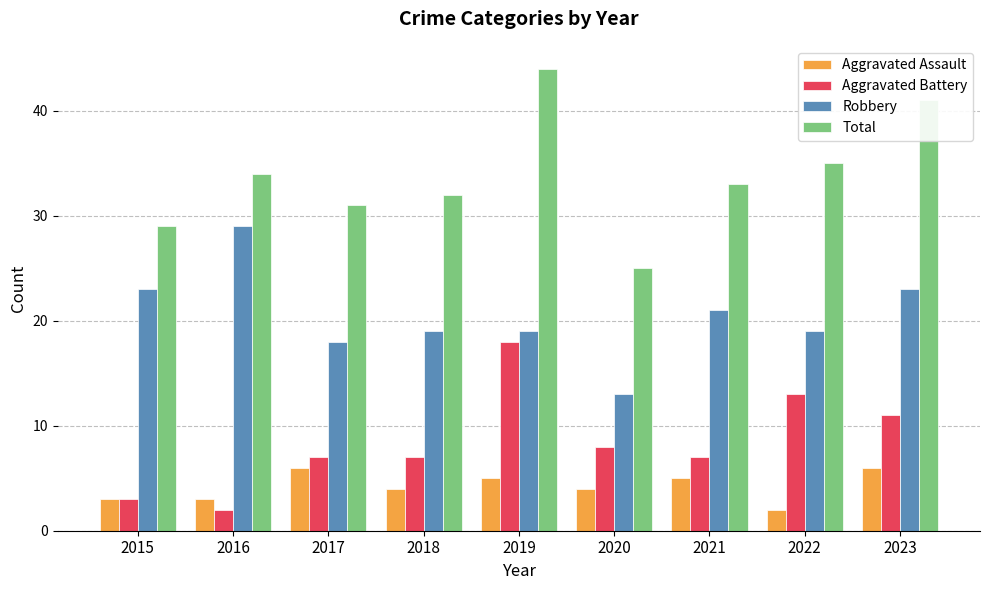

Which series has the largest range (max minus min)?

Total